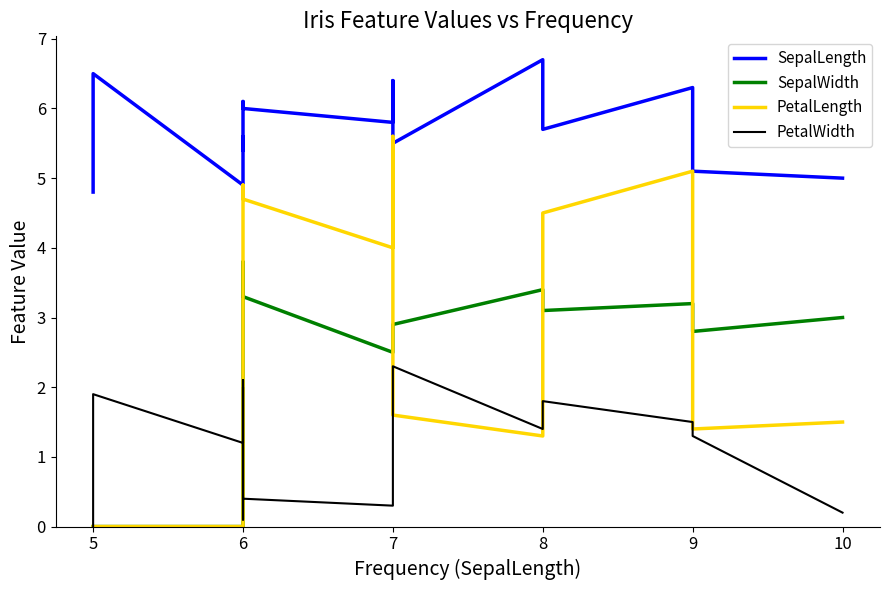

At how many categories does at least one series exceed 5?

12